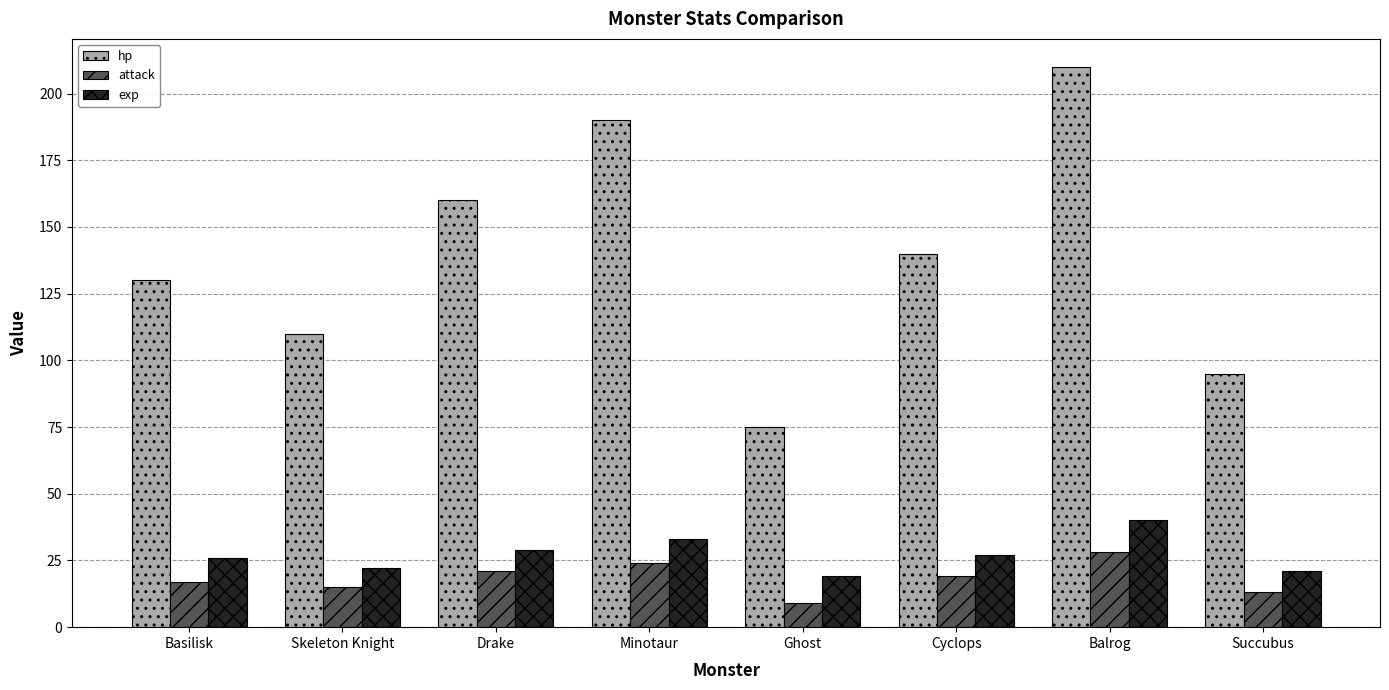

At which label is exp closest to 29?

Drake